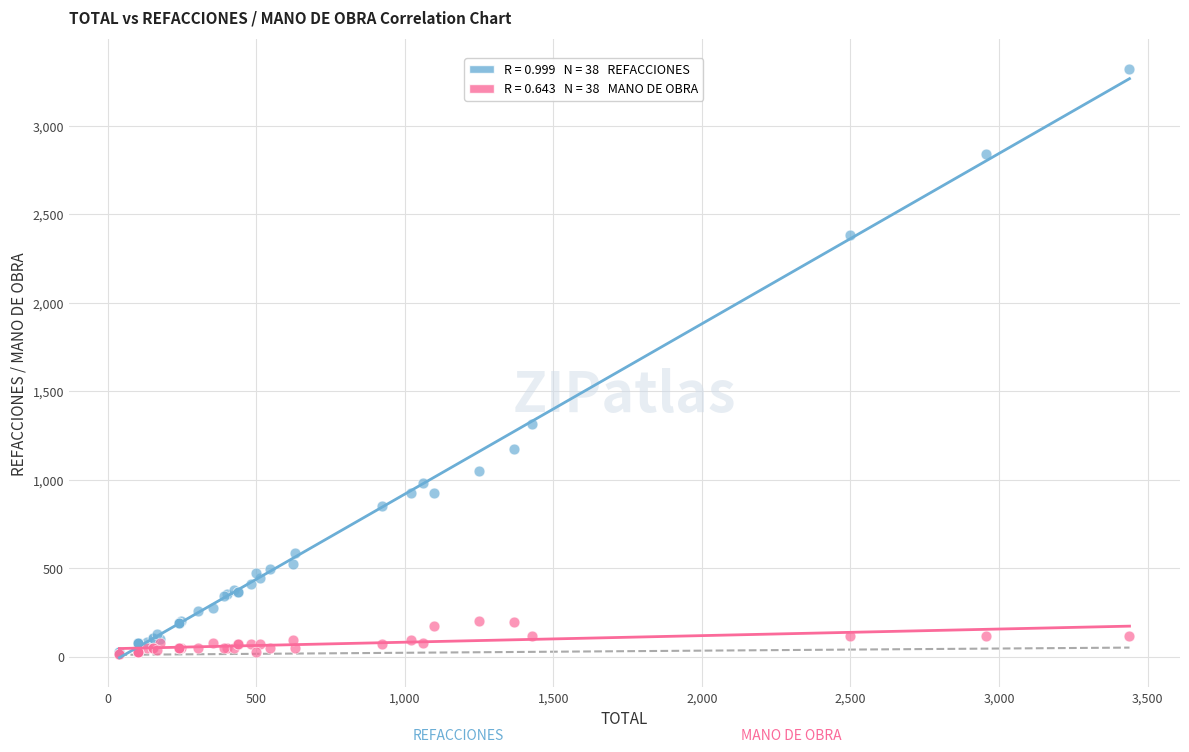

Across all series, what Y value is closest to 1668?

1312.9